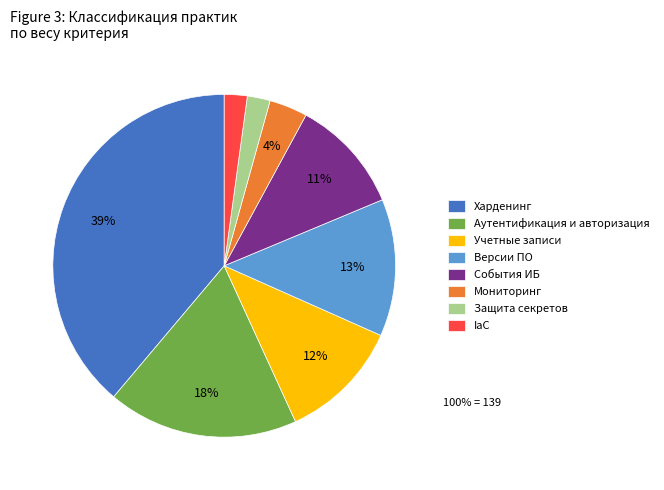

Combined, do Защита секретов and События ИБ account for over 50%?

No